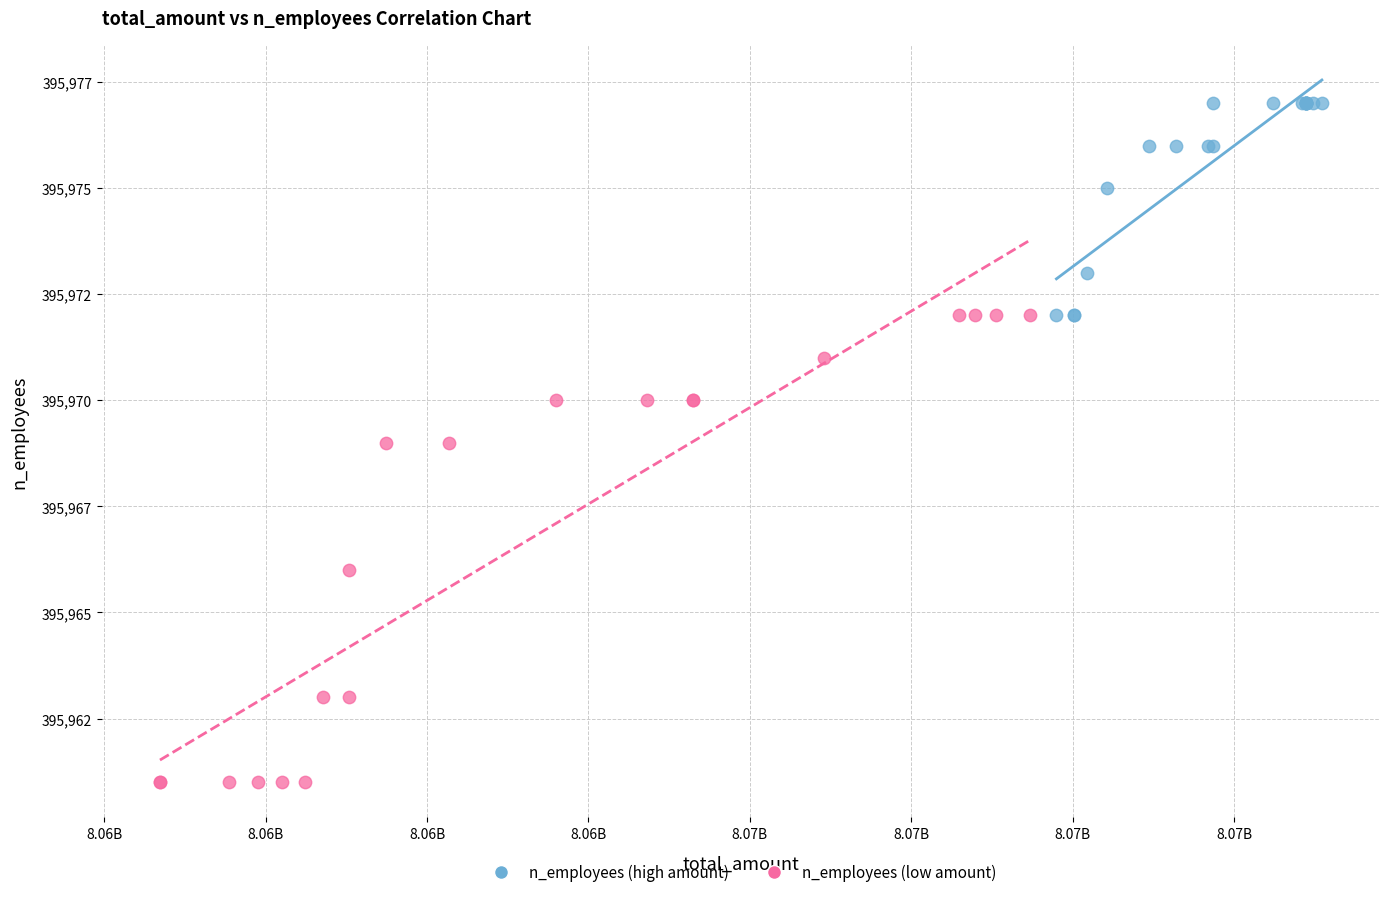

What are all the series names shown in the legend?

n_employees (high amount), n_employees (low amount)